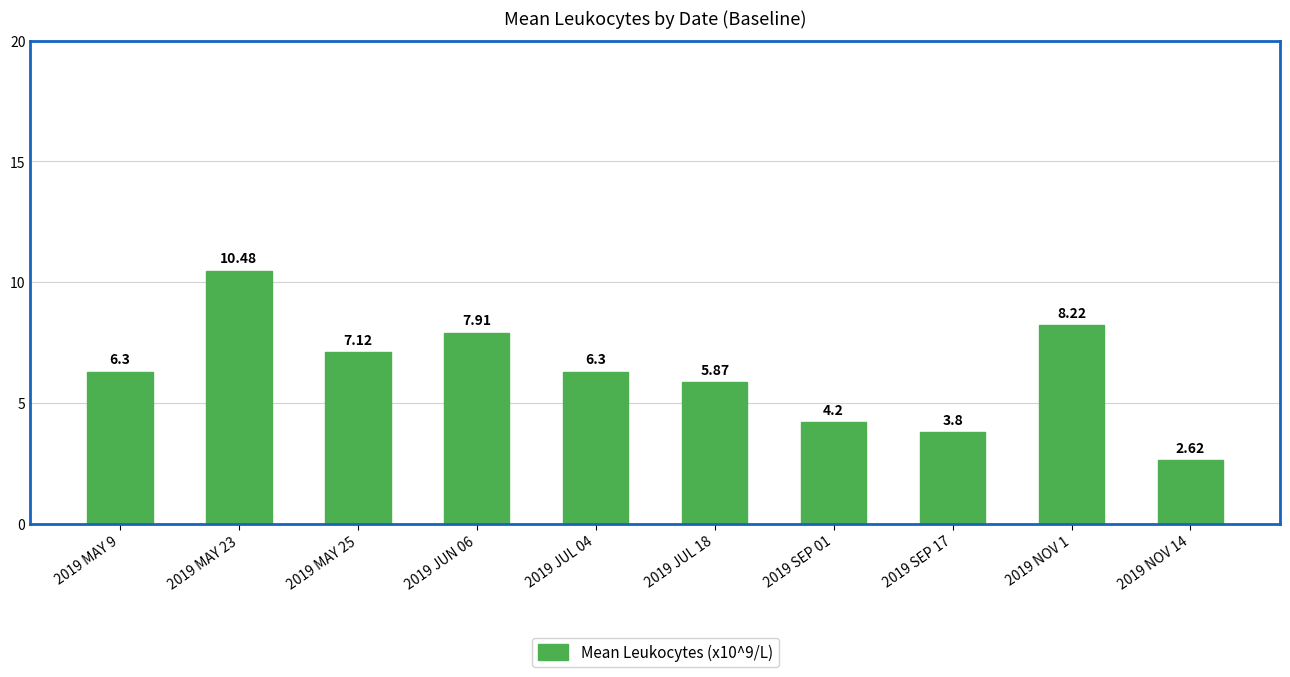

Are the bars grouped side by side (vs. stacked)?

No